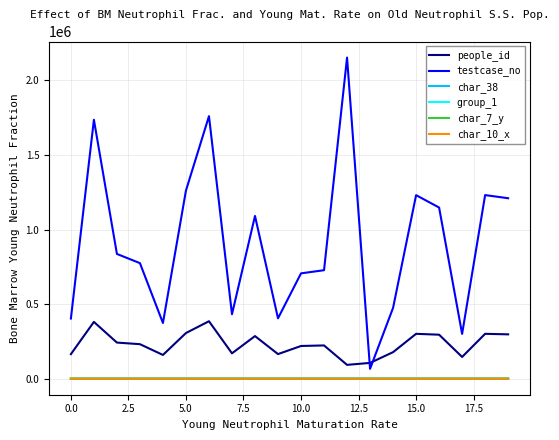

What is the maximum value shown in the chart?

2153618